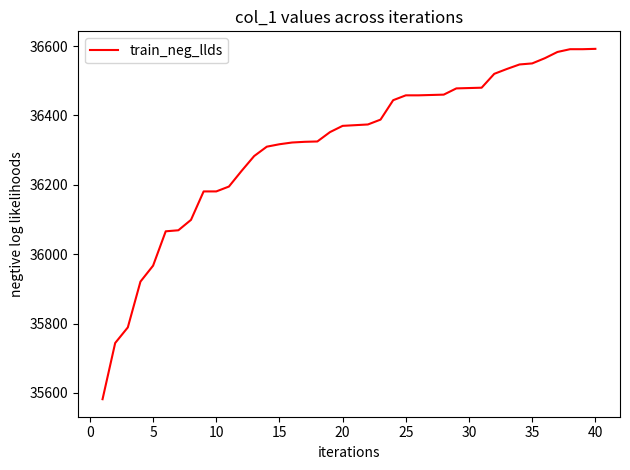

What is the greatest value displayed?

36592